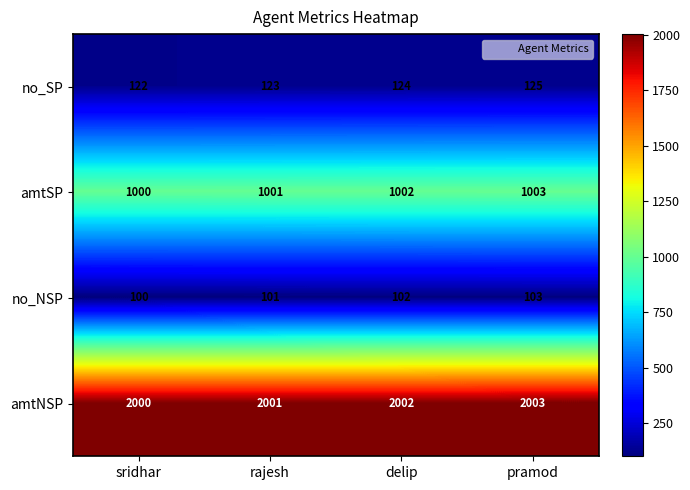

List the series in order of their peak value, lowest first.

no_NSP, no_SP, amtSP, amtNSP